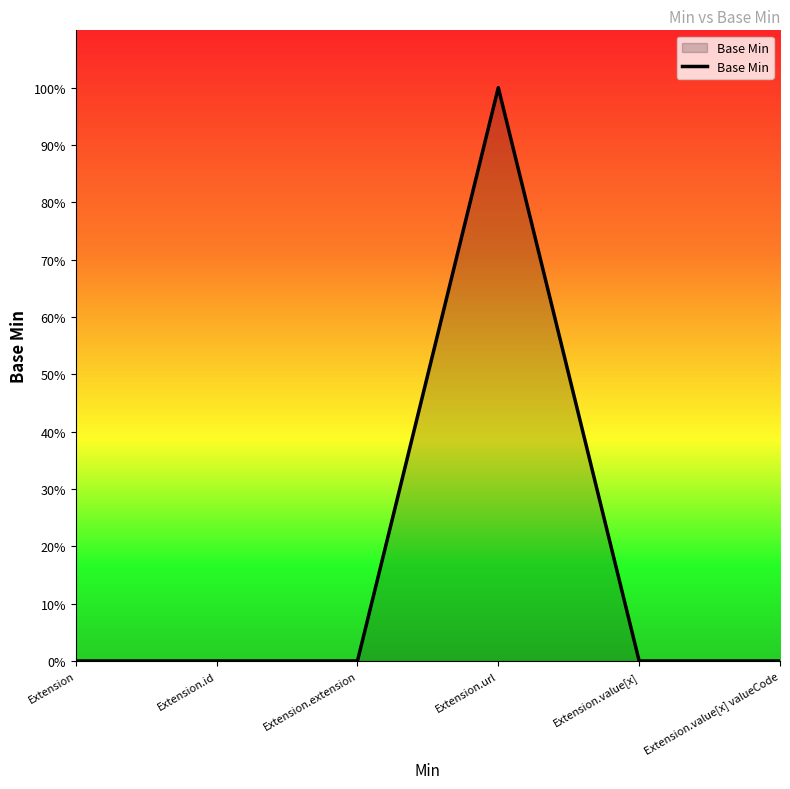

List the labels in order of value, smallest first.

Extension, Extension.id, Extension.extension, Extension.value[x], Extension.value[x] valueCode, Extension.url